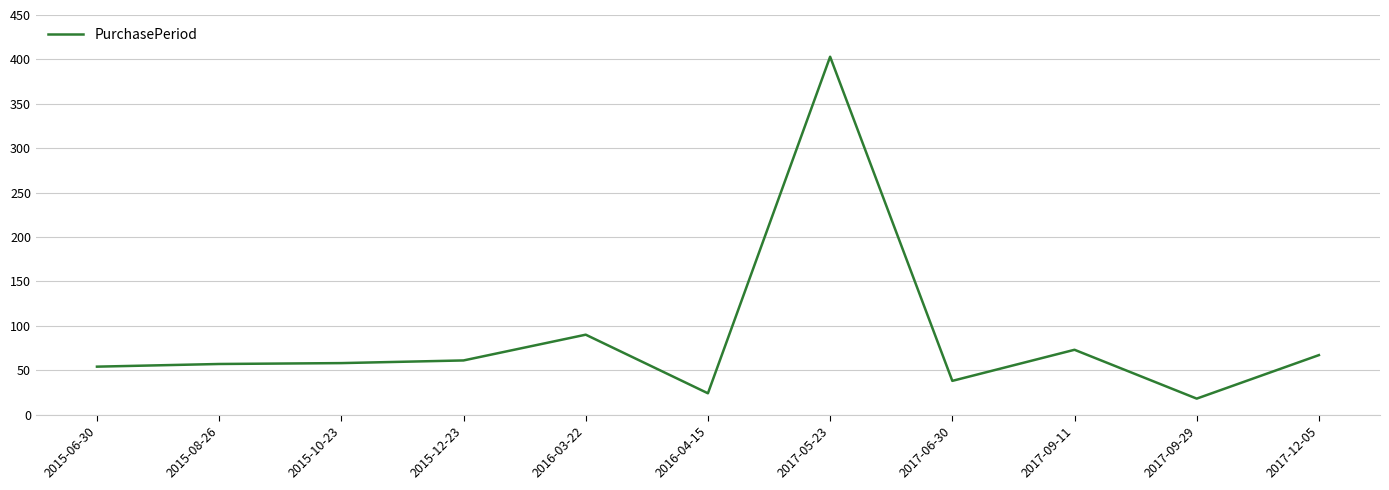

What position from the right is 2017-09-11?

3